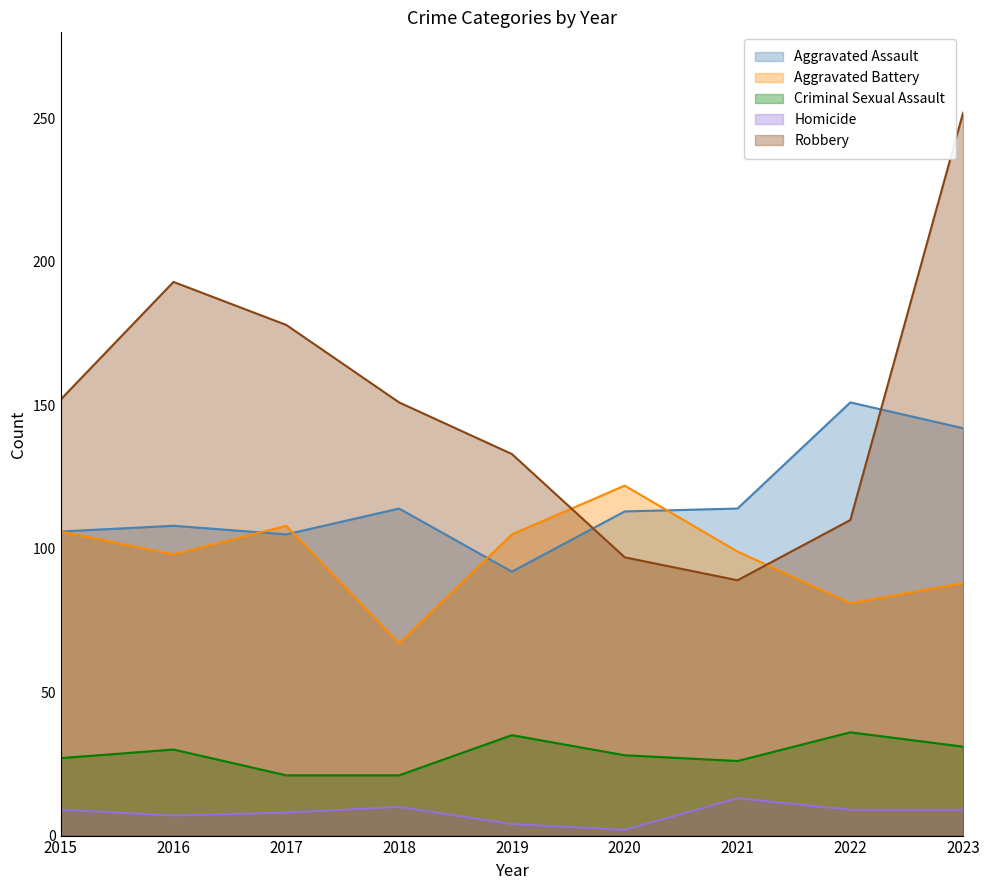

True or false: Aggravated Battery has a value of 33 at 2020.

False